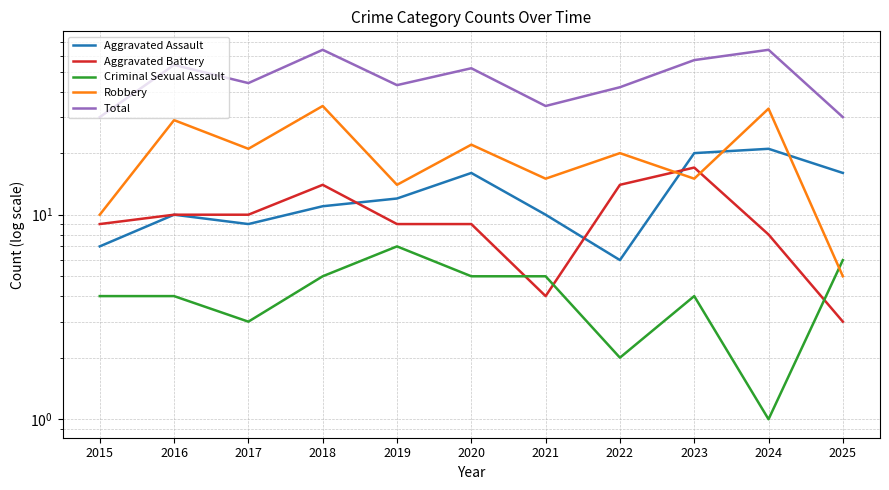

Which series has the widest spread of values?

Total